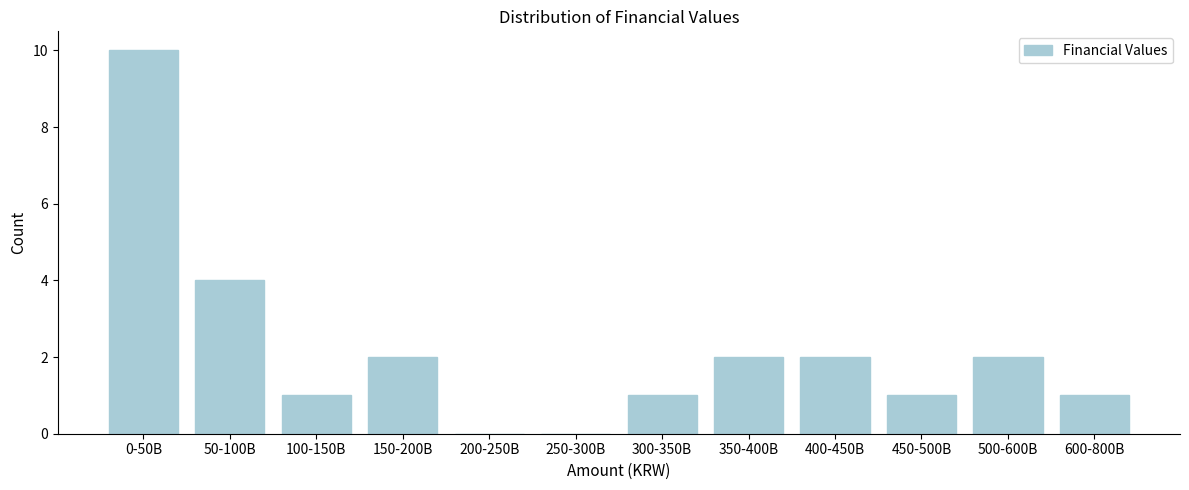

Reading left to right, transcribe all the data shown in this chart.

0-50B=10	50-100B=4	100-150B=1	150-200B=2	200-250B=0	250-300B=0	300-350B=1	350-400B=2	400-450B=2	450-500B=1	500-600B=2	600-800B=1